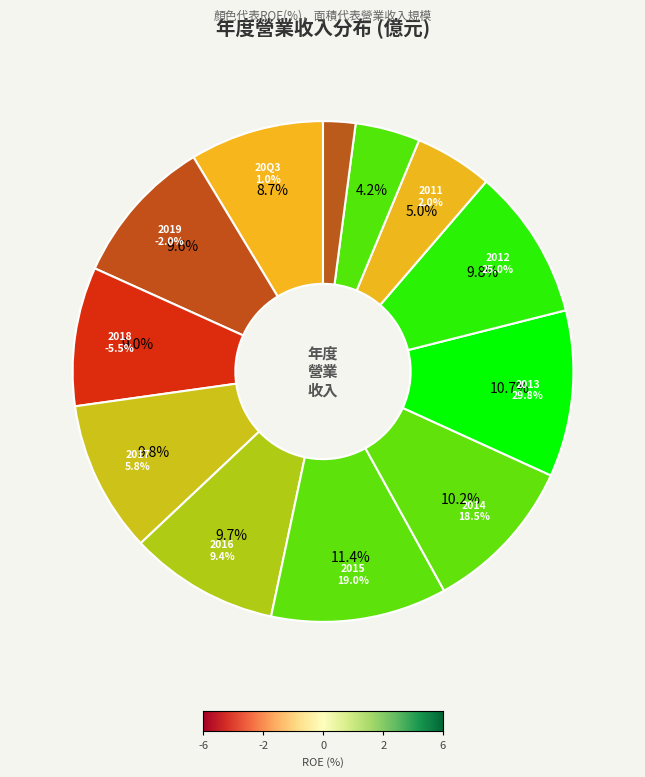

True or false: 20Q3 accounts for 22% of the total.

False